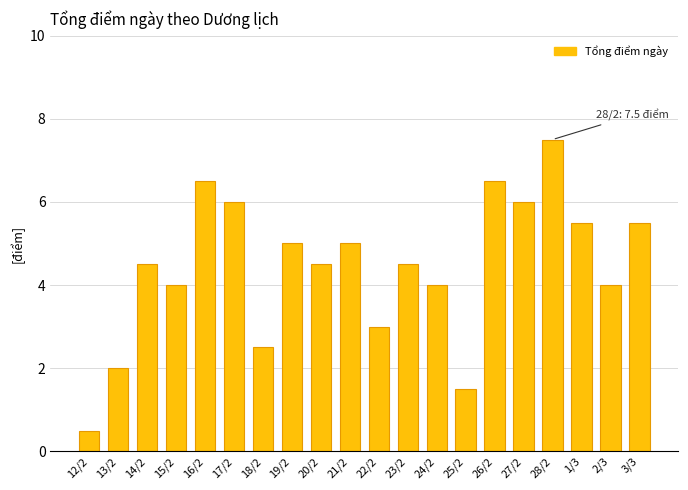

Approximately how many times larger is the value at 2/3 compared to 27/2?

0.7